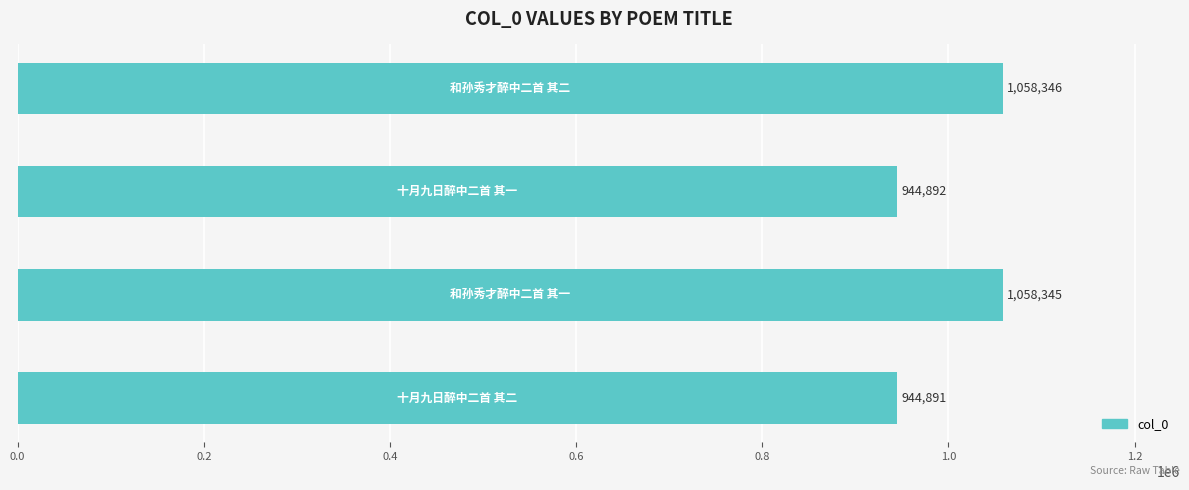

What is the difference between the second highest and minimum values?

113454